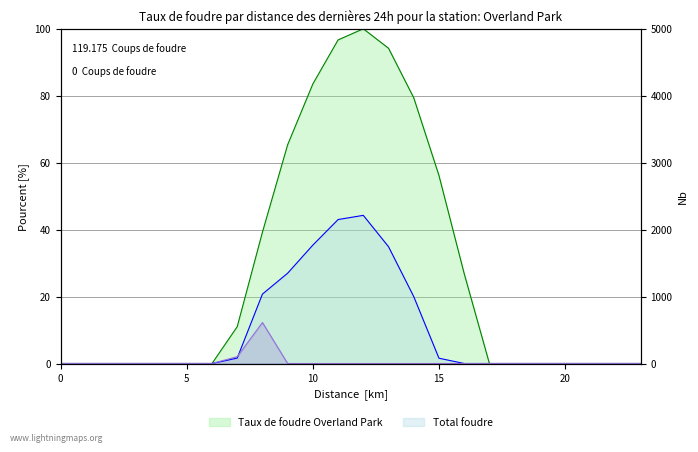

Reading right to left, what are all the values shown in this chart?

series_0: 0.0	0.0	0.0	0.0	0.0	0.0	0.0	26.9	56.2	79.4	94.2	100.0	96.7	83.5	65.4	39.2	11.0	0.0	0.0	0.0	0.0	0.0	0.0	0.0
series_1: 0.0	0.0	0.0	0.0	0.0	0.0	0.0	0.0	1.6	20.0	34.9	44.3	43.0	35.4	27.0	20.7	1.6	0.0	0.0	0.0	0.0	0.0	0.0	0.0
series_2: 0.0	0.0	0.0	0.0	0.0	0.0	0.0	0.0	0.0	0.0	0.0	0.0	0.0	0.0	0.0	12.2	2.0	0.0	0.0	0.0	0.0	0.0	0.0	0.0